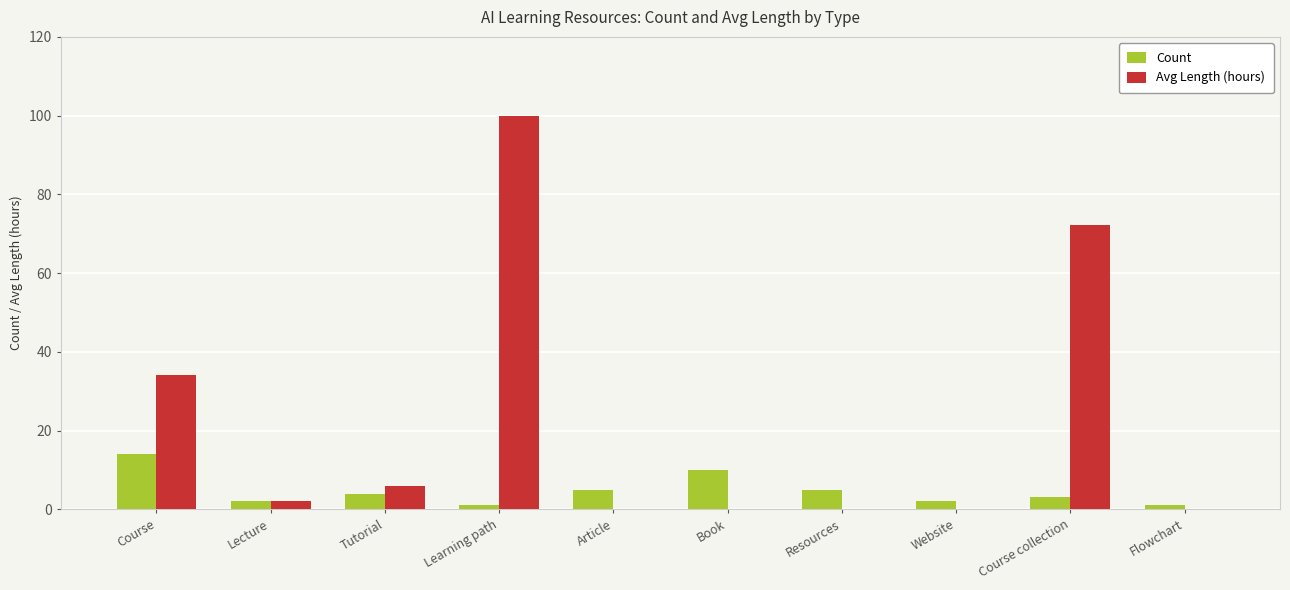

What is the sum of all Avg Length (hours) values?

214.3